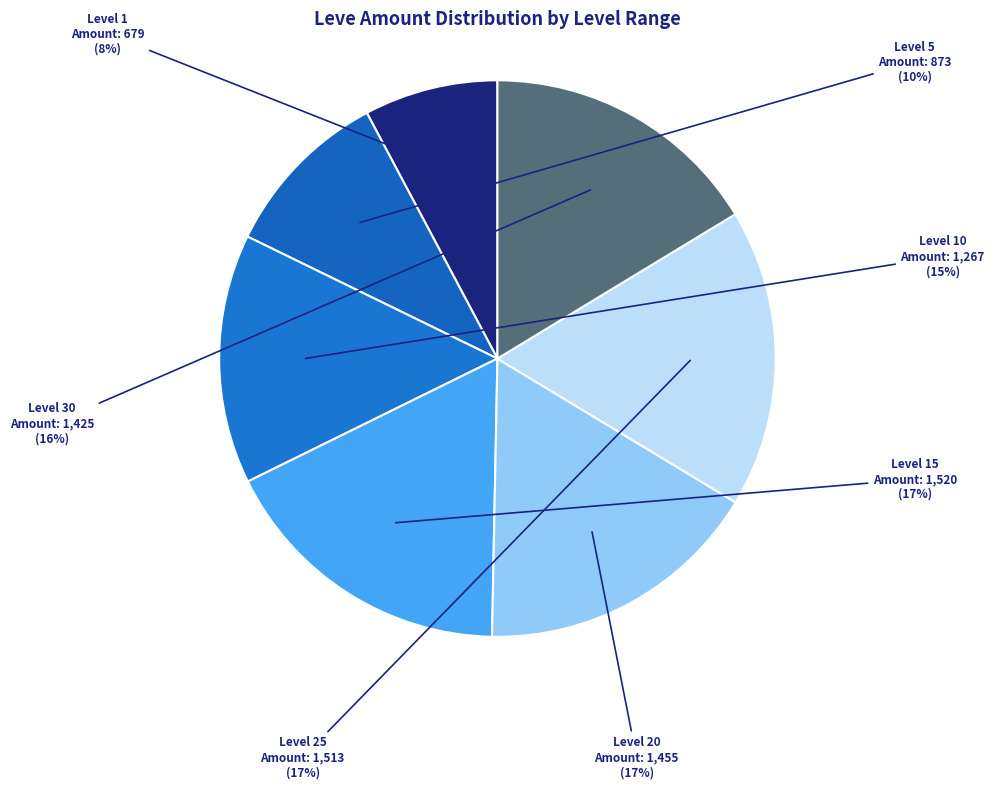

To the nearest percent, what is the combined percentage of Level 10 and Level 25?

32%